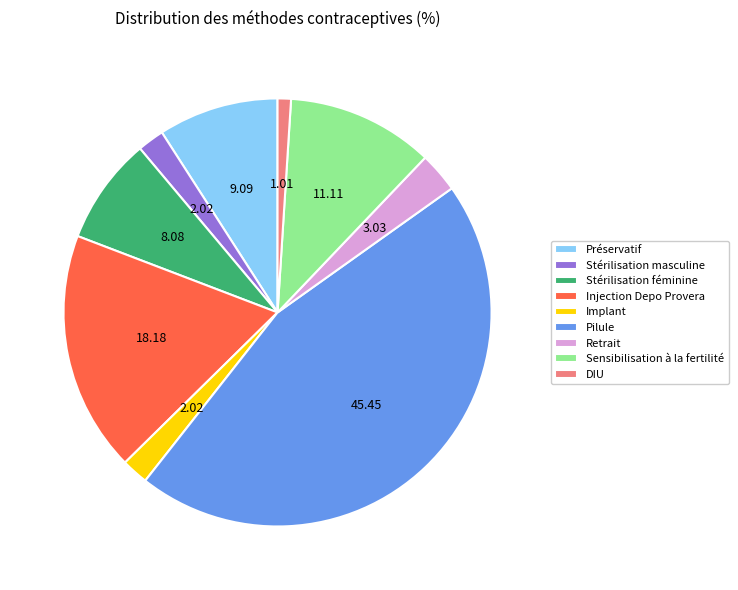

What is the smallest slice in the pie chart?

DIU